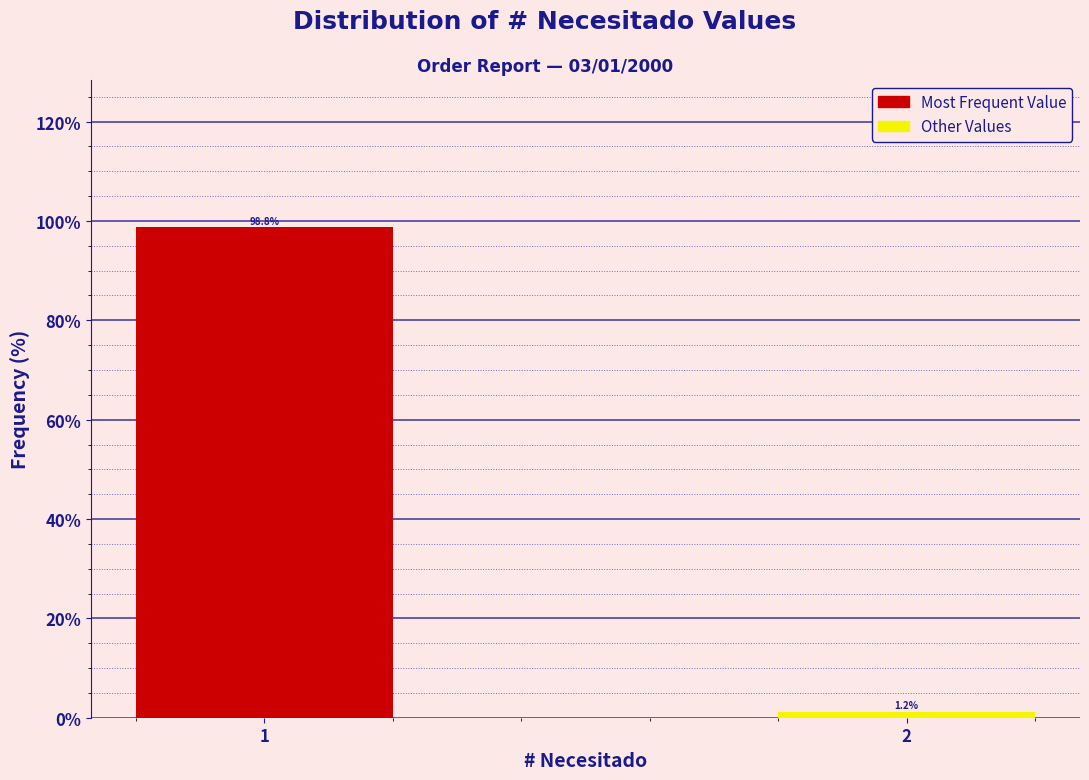

What is the sum of all values?

100.0